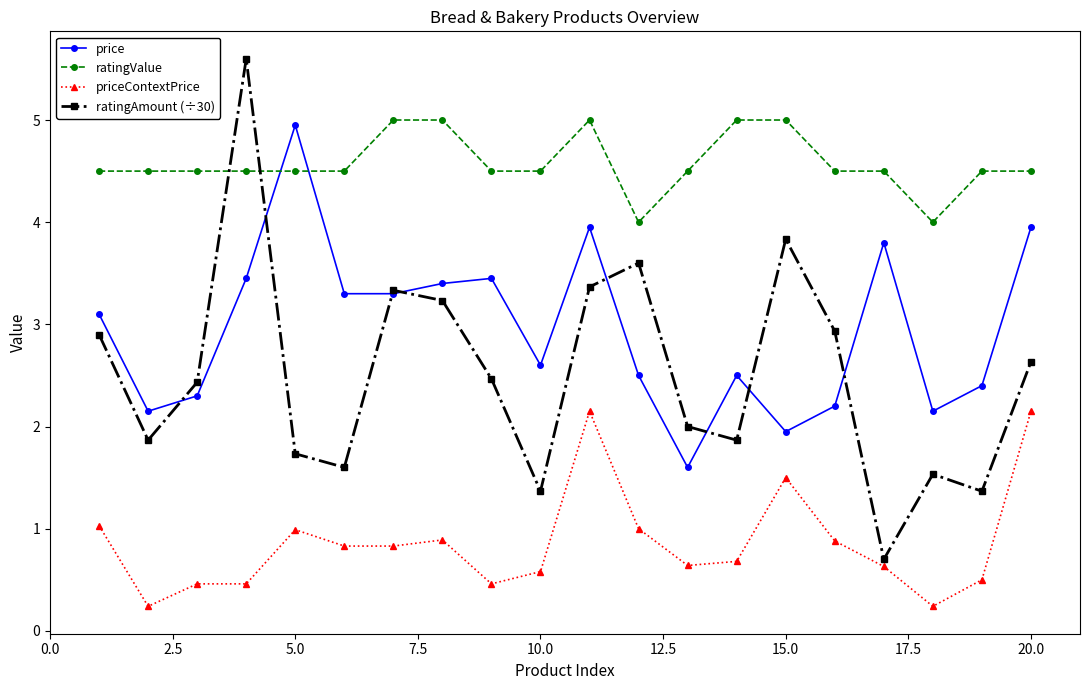

True or false: price and ratingValue cross at least once.

True